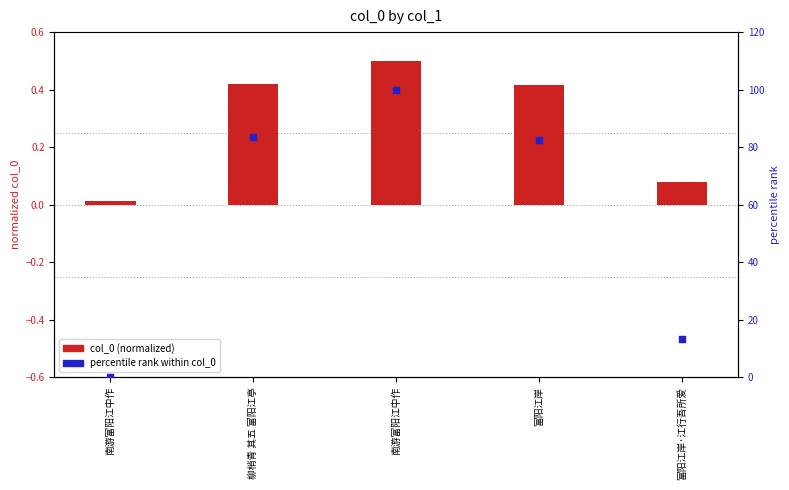

Which series contains the lowest Y value?

percentile rank within col_0